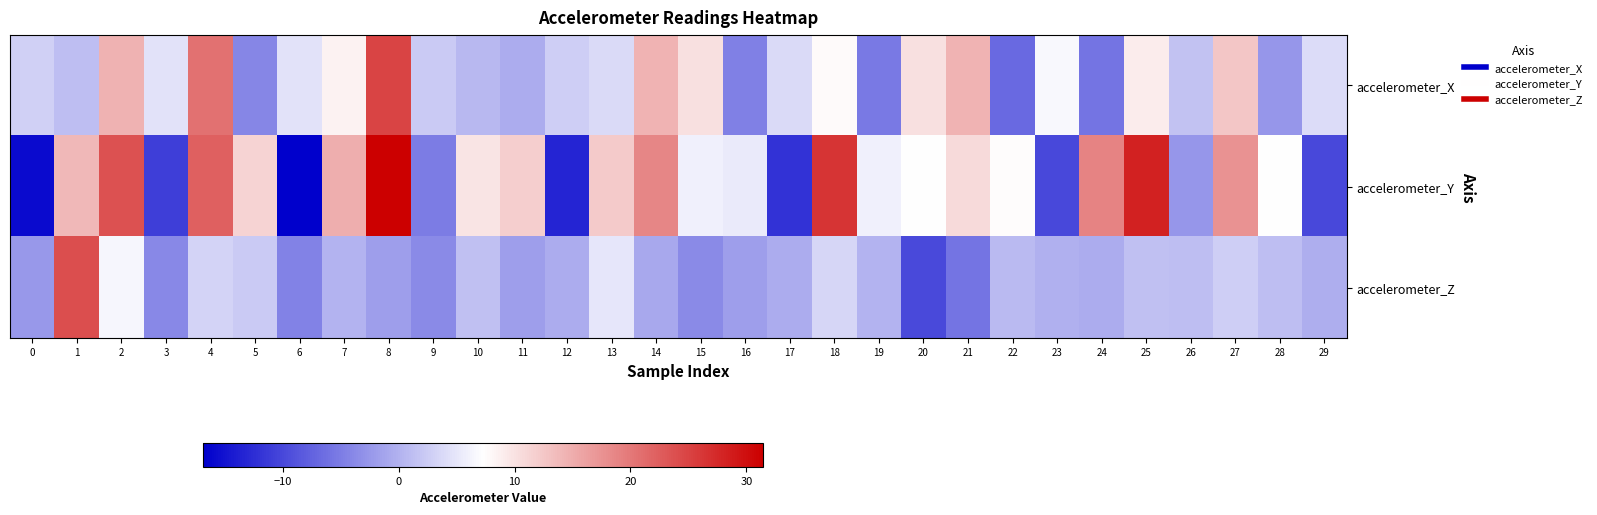

Rank the series by their average value, from lowest to highest.

accelerometer_Z, accelerometer_X, accelerometer_Y